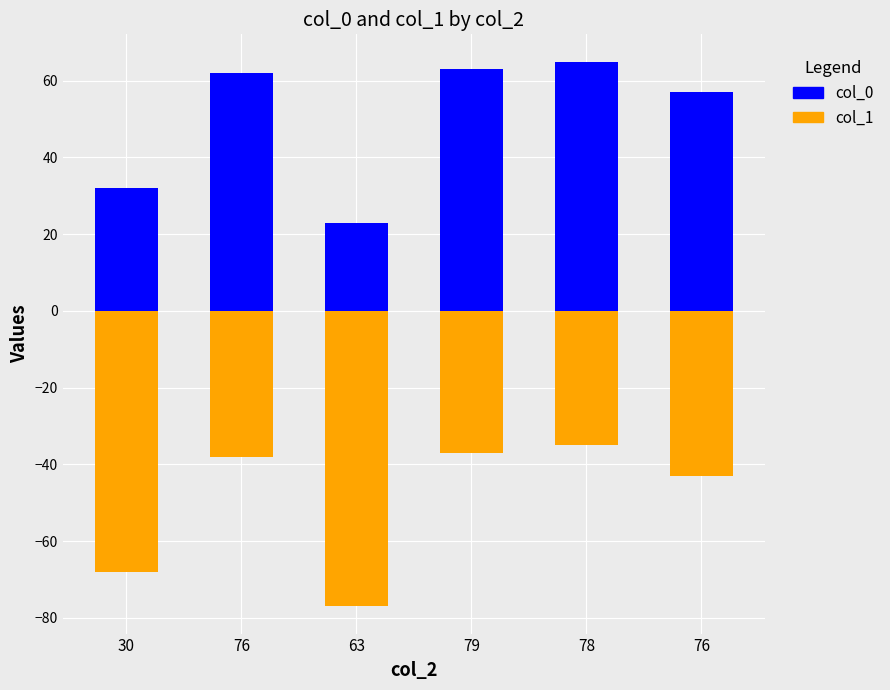

Is it true that col_0 equals 8 at 63?

False